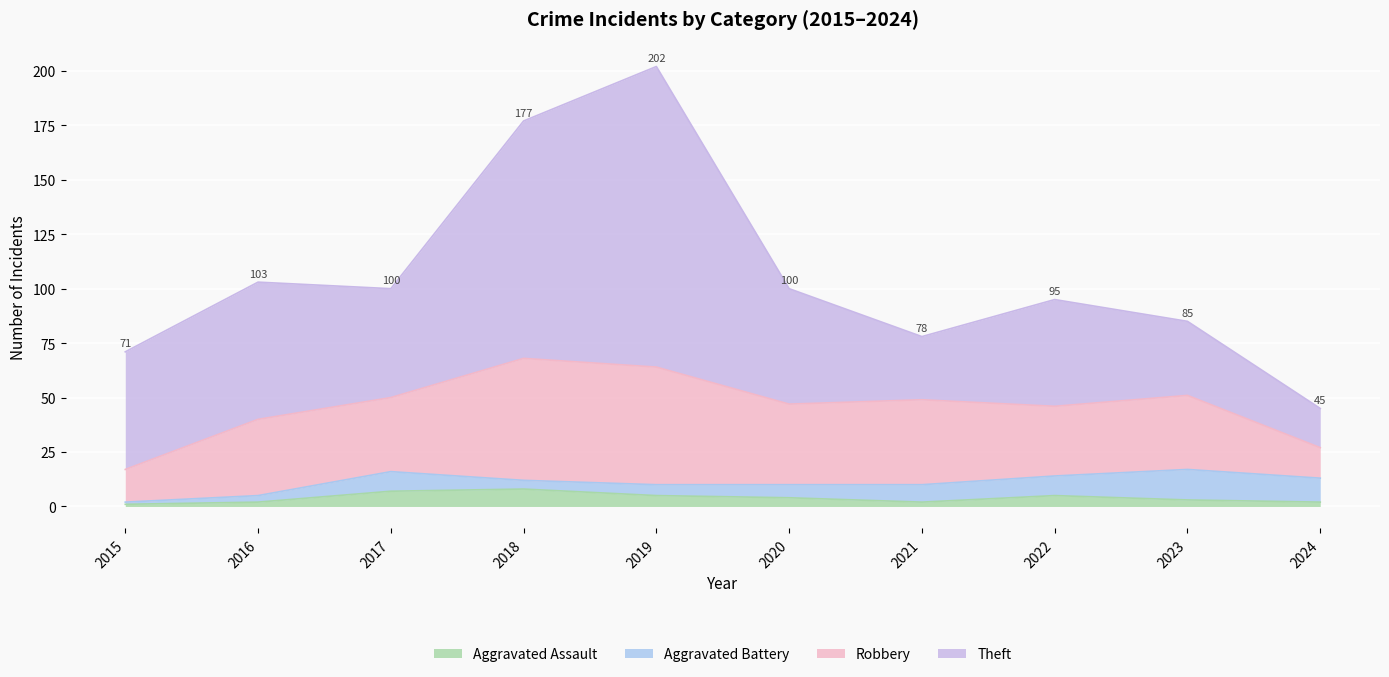

Which series has the largest total across all categories?

Theft